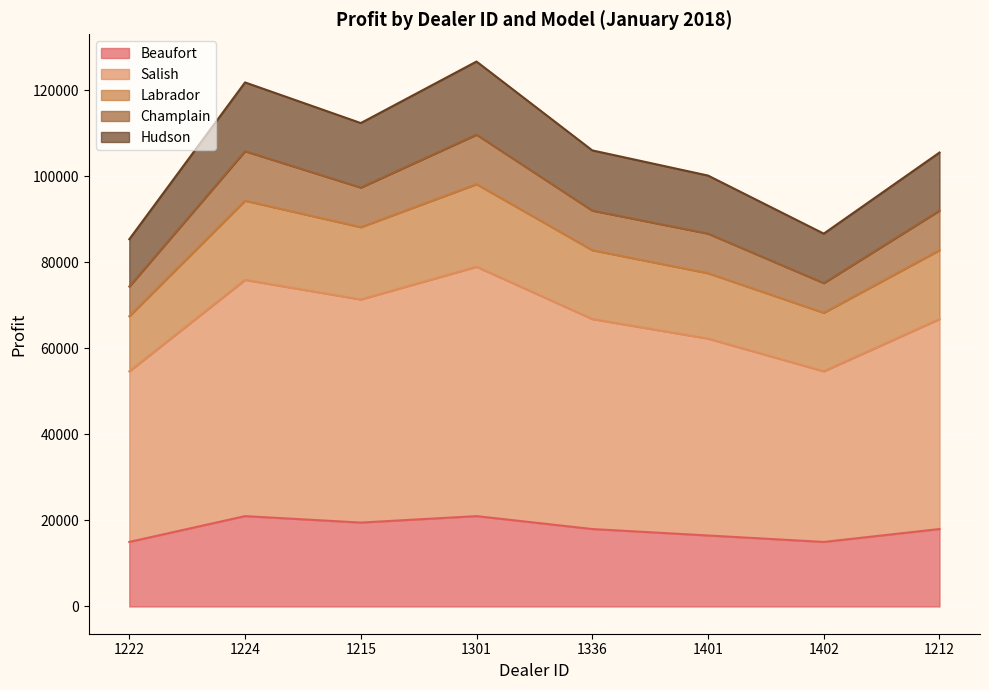

What is the total value across all series at 1222?

85350